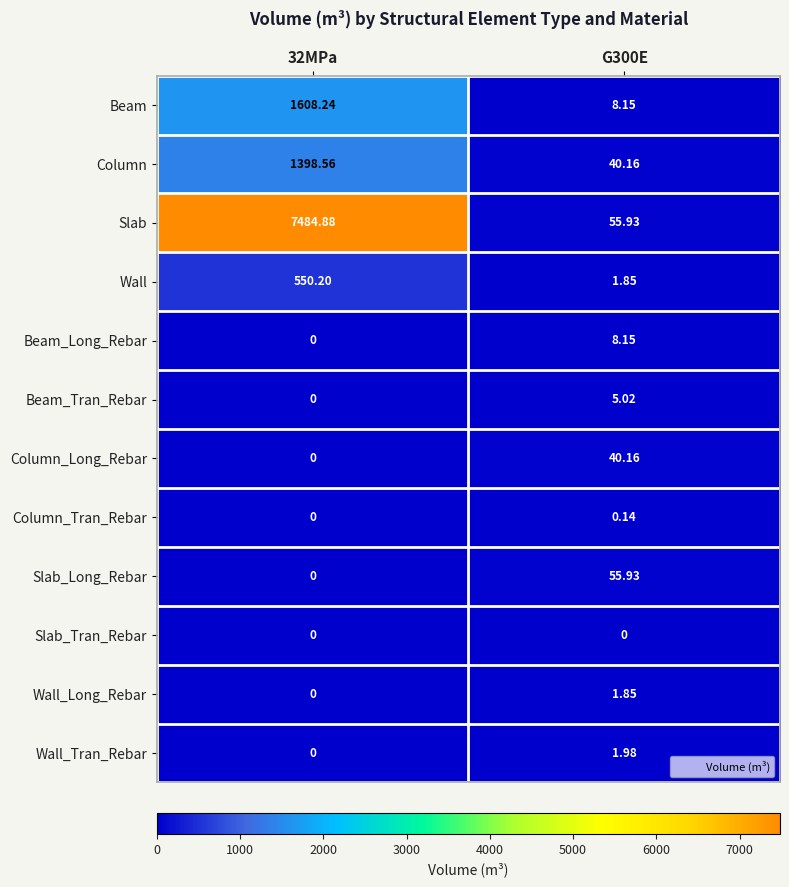

At how many categories does at least one series exceed 1811?

1